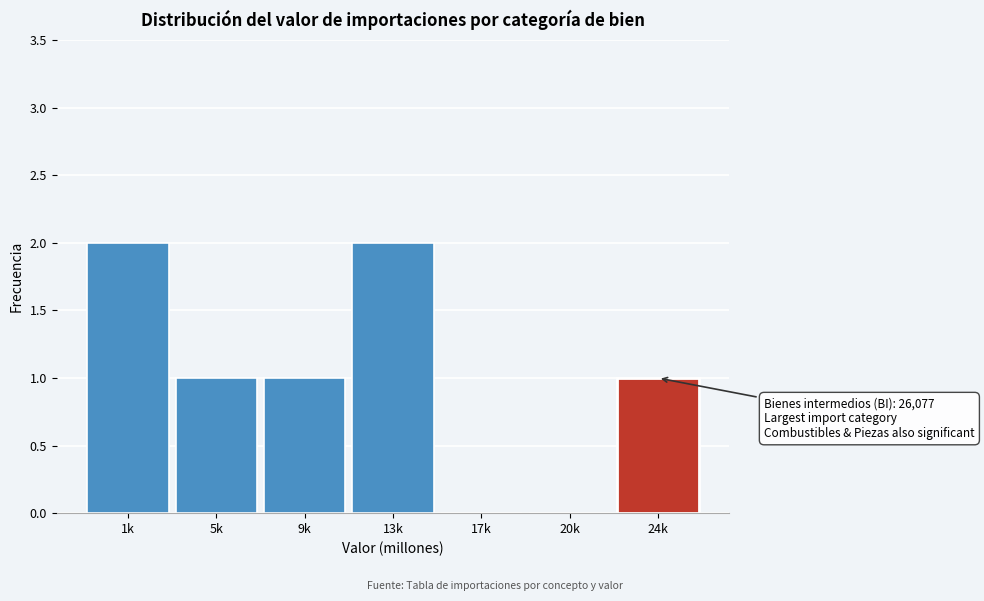

Reading left to right, extract all data points from this chart.

1k=2	5k=1	9k=1	13k=2	17k=0	20k=0	24k=1